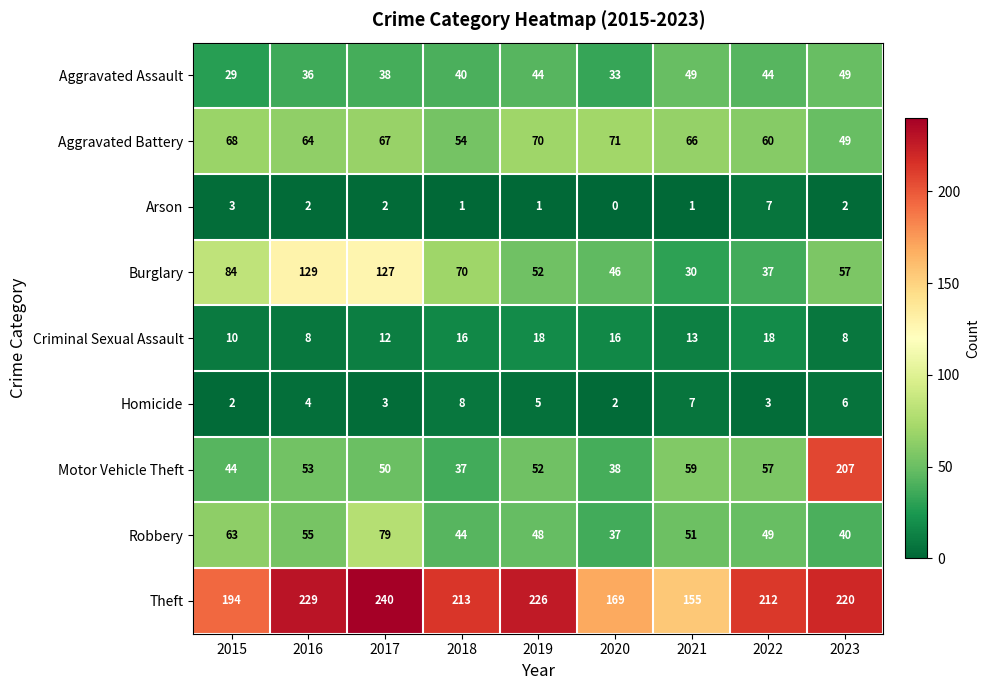

The Aggravated Battery series shows 120 at 2019. True or false?

False